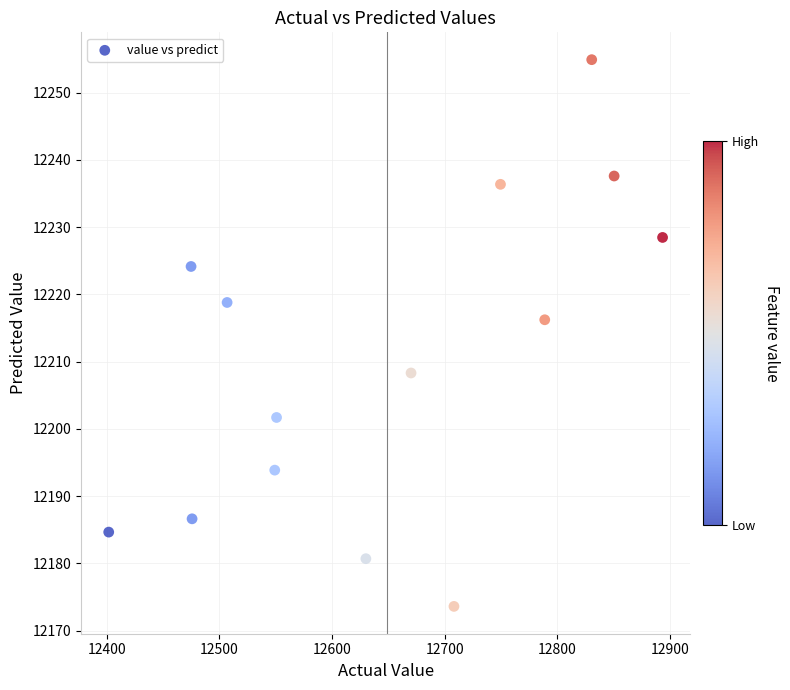

What Y value in the scatter plot is closest to 12214?

12216.2